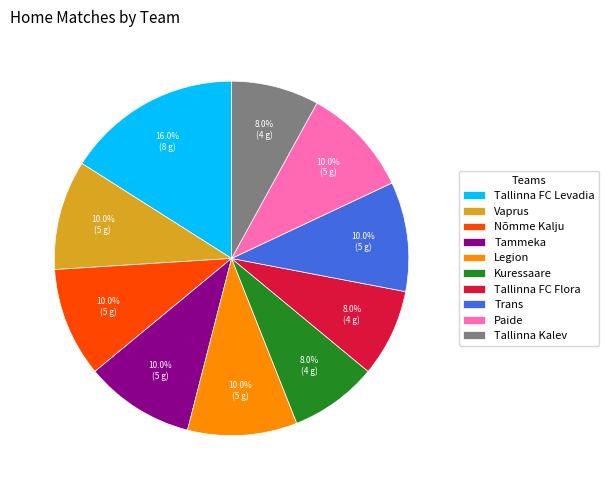

What is the ratio of the value at Legion to the value at Tammeka?

1.0